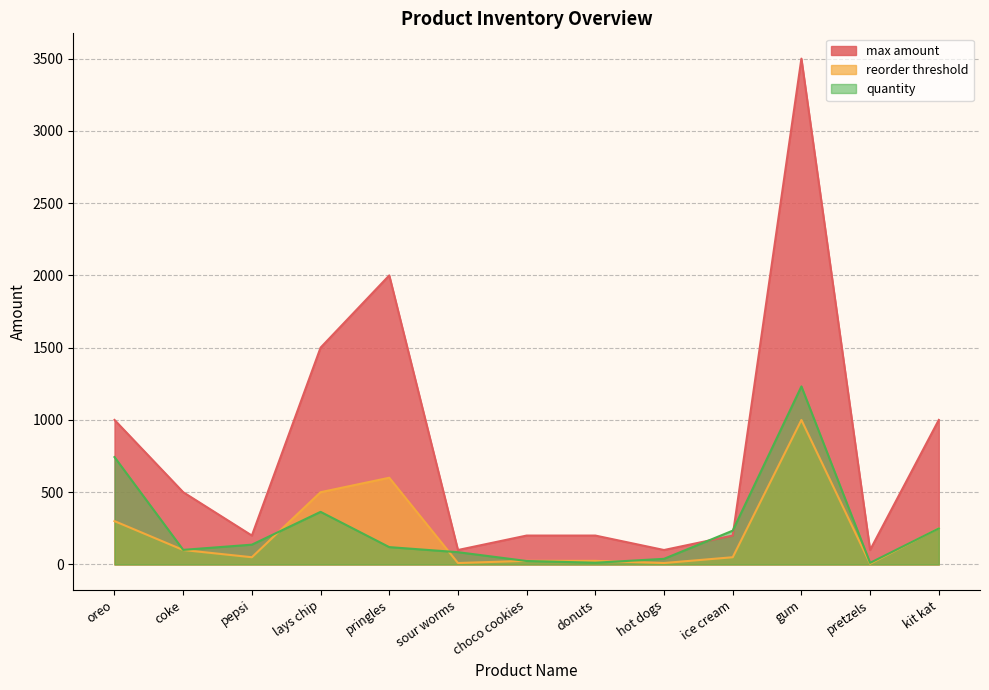

What is the difference between the second highest and minimum values in the max amount series?

1900